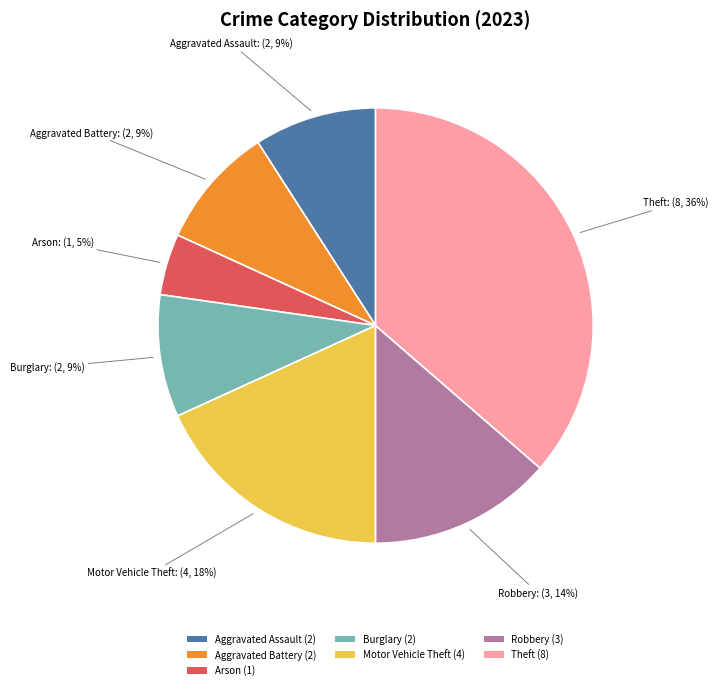

To the nearest percent, what portion does Burglary (2) represent?

9%